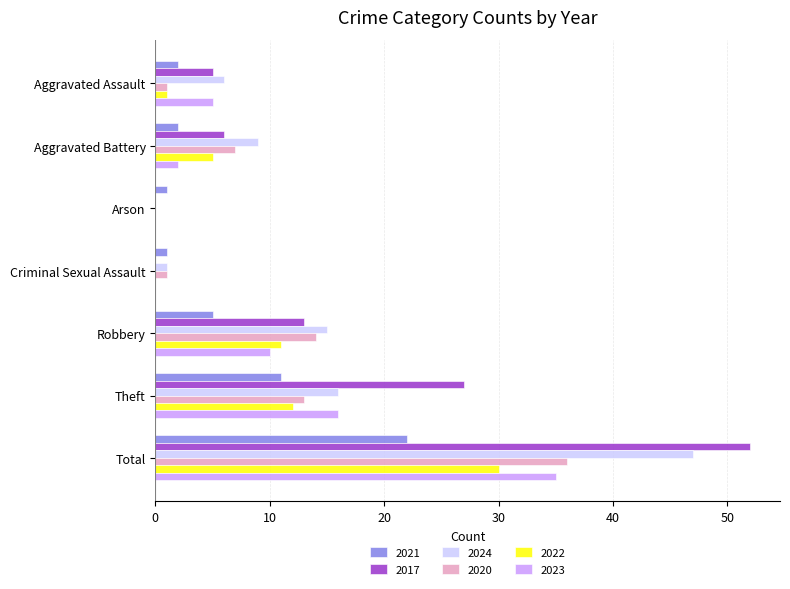

What is the total value across all series at Theft?

95